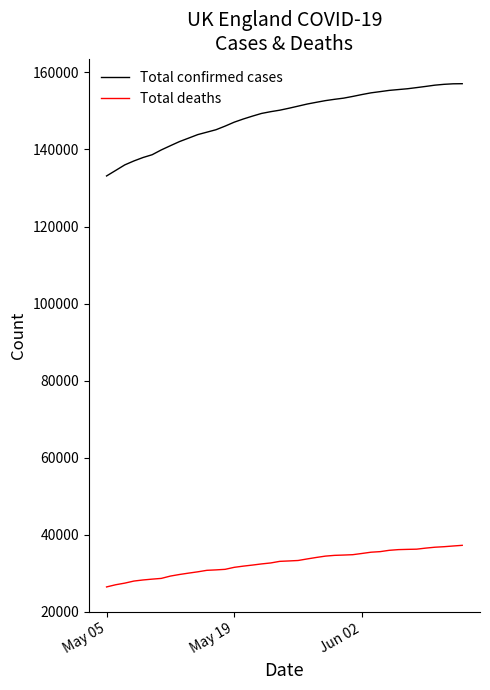

What is the lowest value of the Total deaths series?

26441